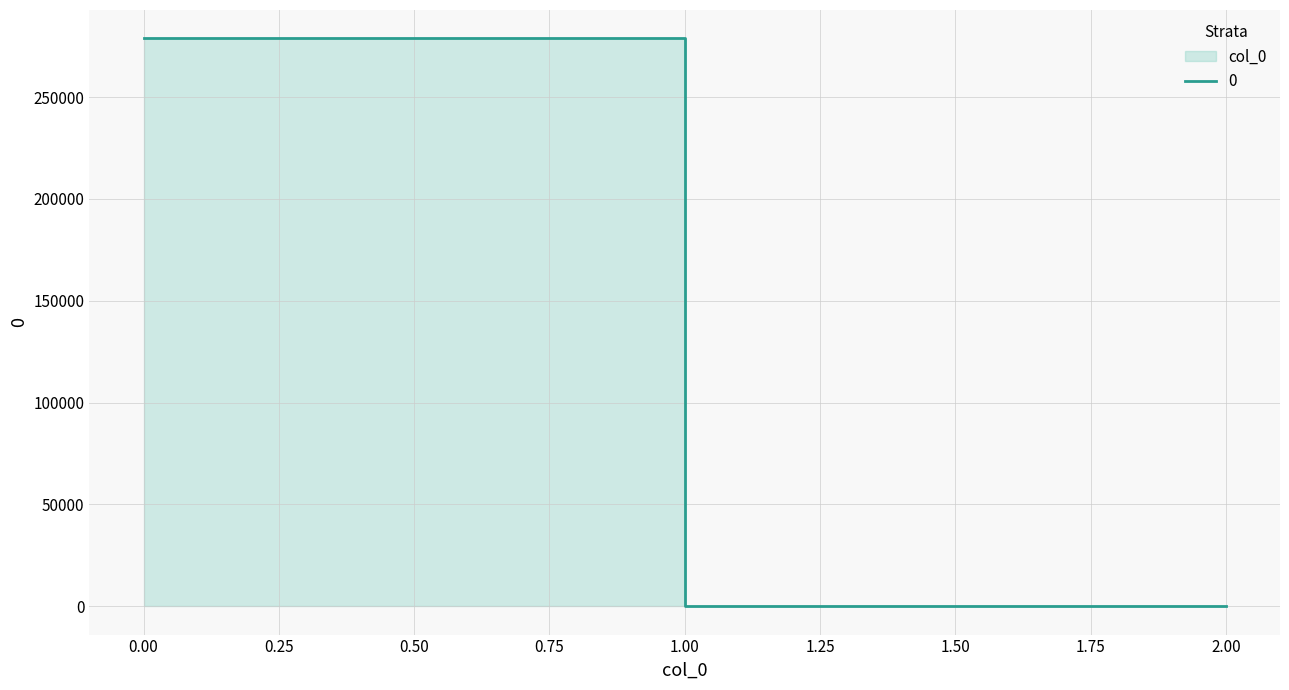

The chart shows a value of 161573.4 at 0. True or false?

False